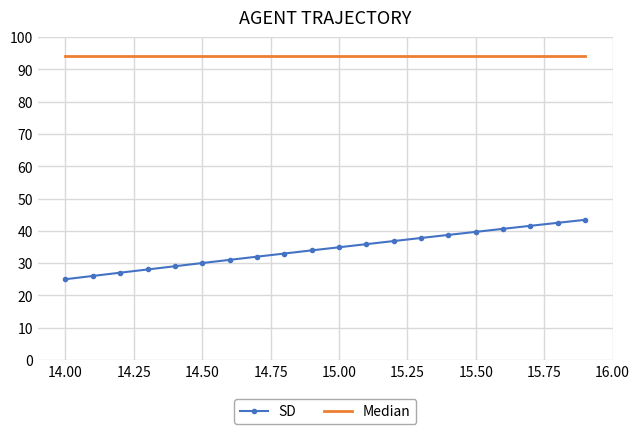

Reading left to right, what are all the values shown in this chart?

SD: 25.0	26.0	27.0	28.0	29.0	30.0	31.0	32.0	33.0	33.9	34.9	35.9	36.8	37.8	38.7	39.7	40.6	41.5	42.5	43.4
Median: 94.0	94.0	94.0	94.0	94.0	94.0	94.0	94.0	94.0	94.0	94.0	94.0	94.0	94.0	94.0	94.0	94.0	94.0	94.0	94.0